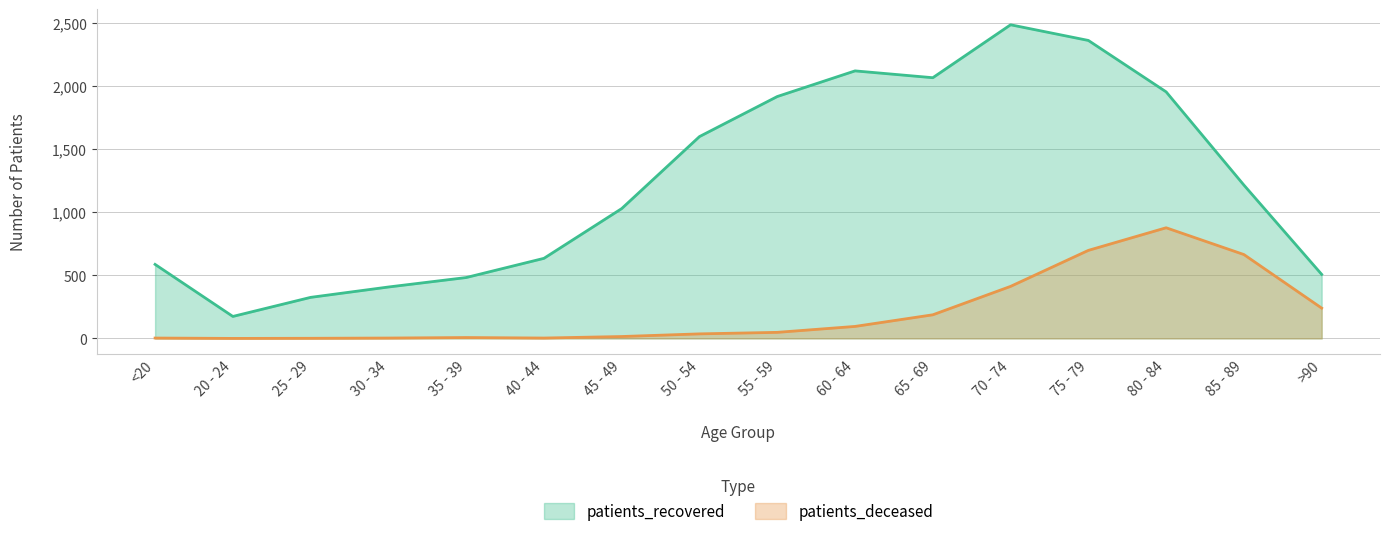

What is the highest value of the patients_recovered series?

2483